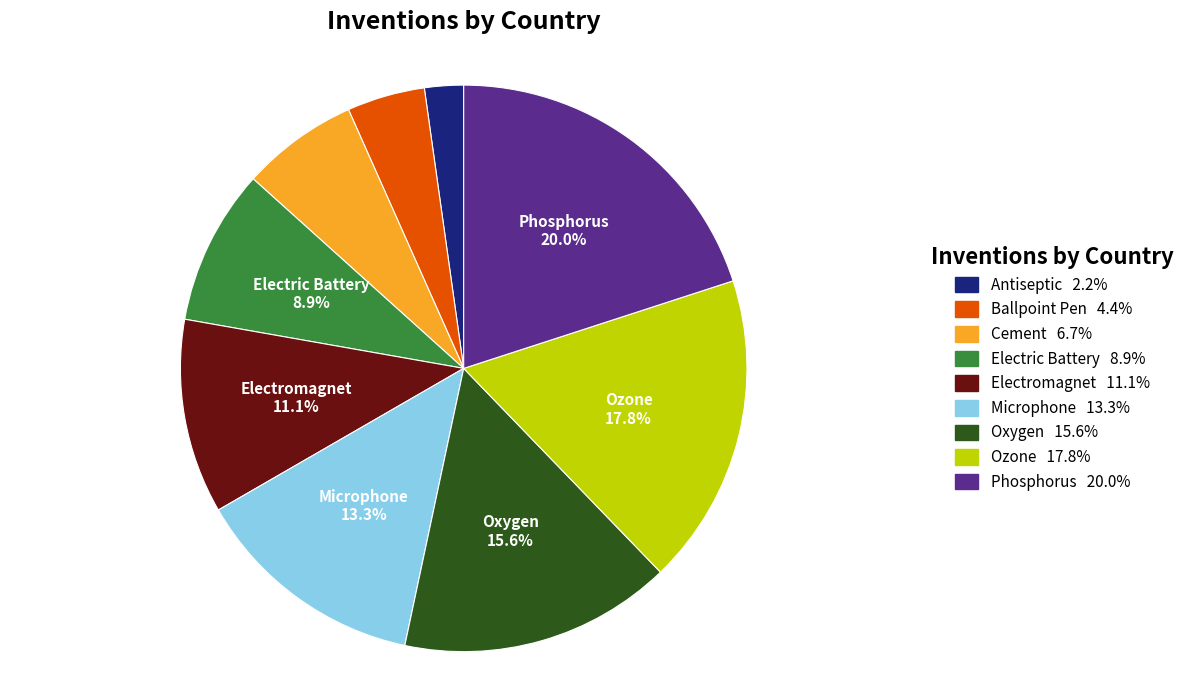

To the nearest percent, what percentage of the pie is Electromagnet?

11%